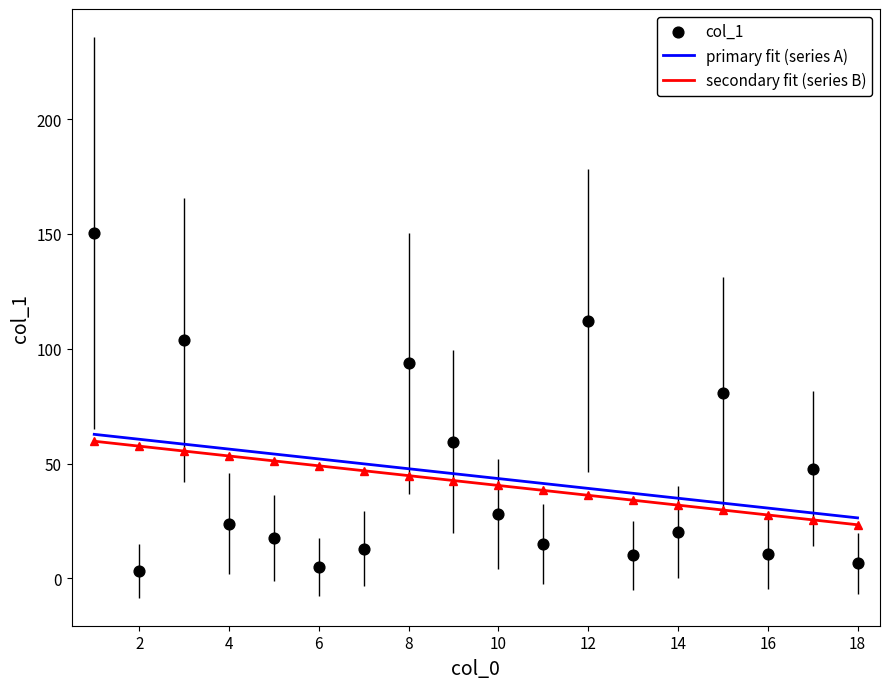

What is the maximum value for primary fit (series A)?

62.7